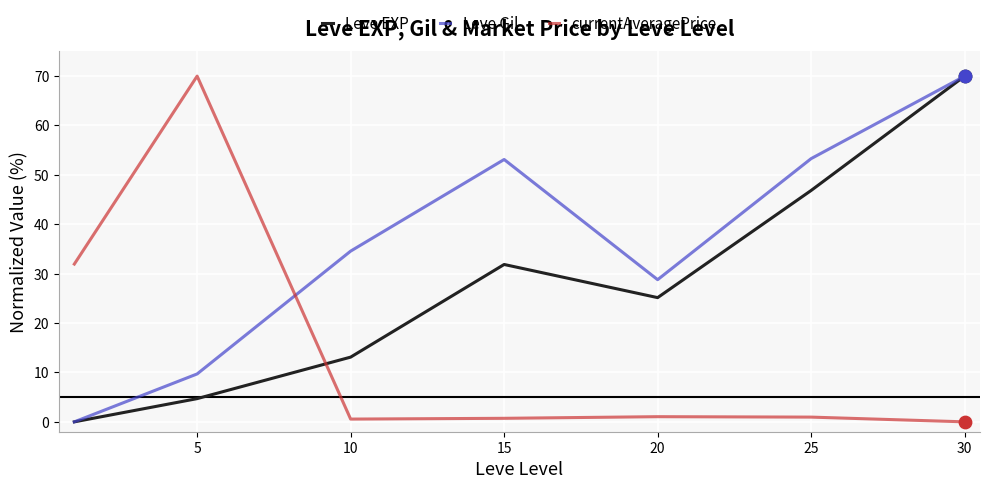

Which series has the largest total across all categories?

Leve Gil